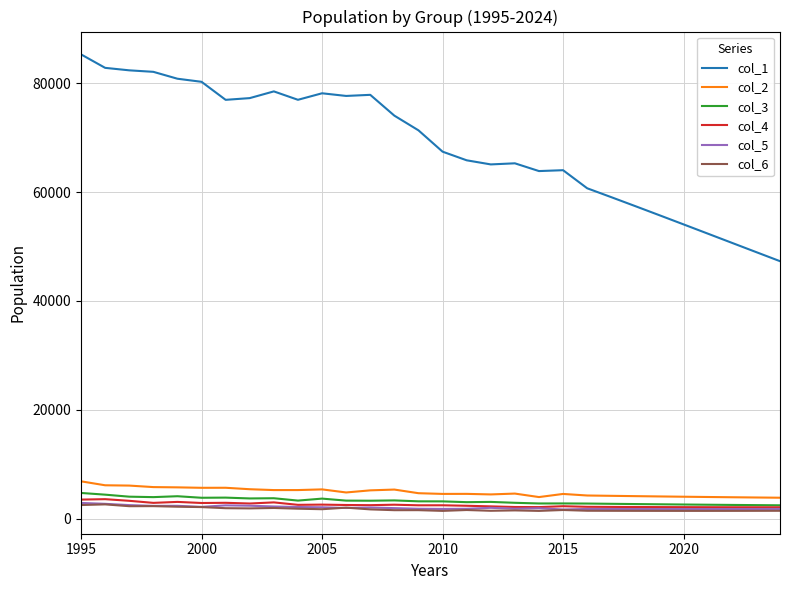

True or false: col_1 and col_4 cross at least once.

False